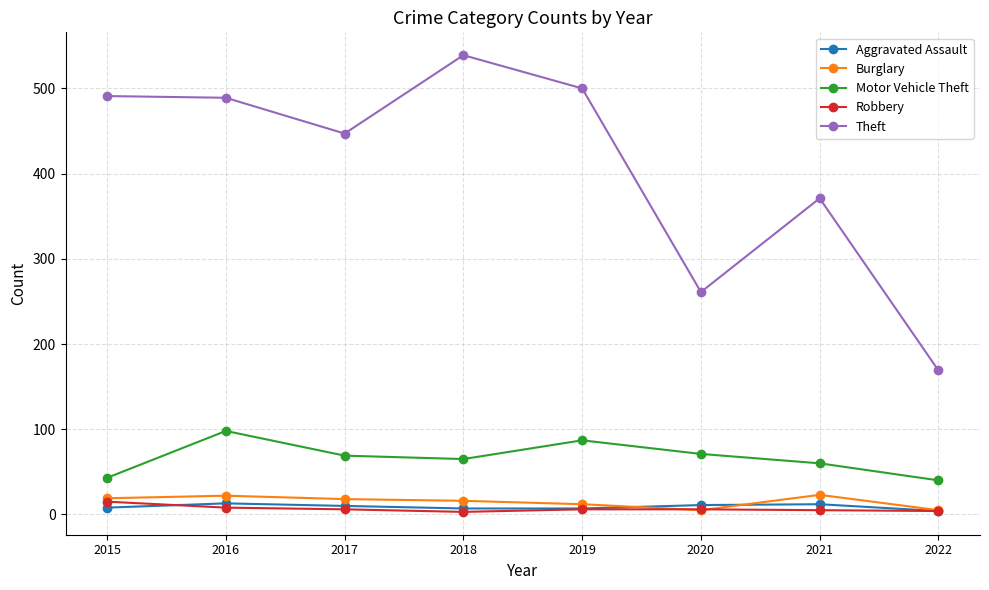

What is the average value of the Burglary series?

15